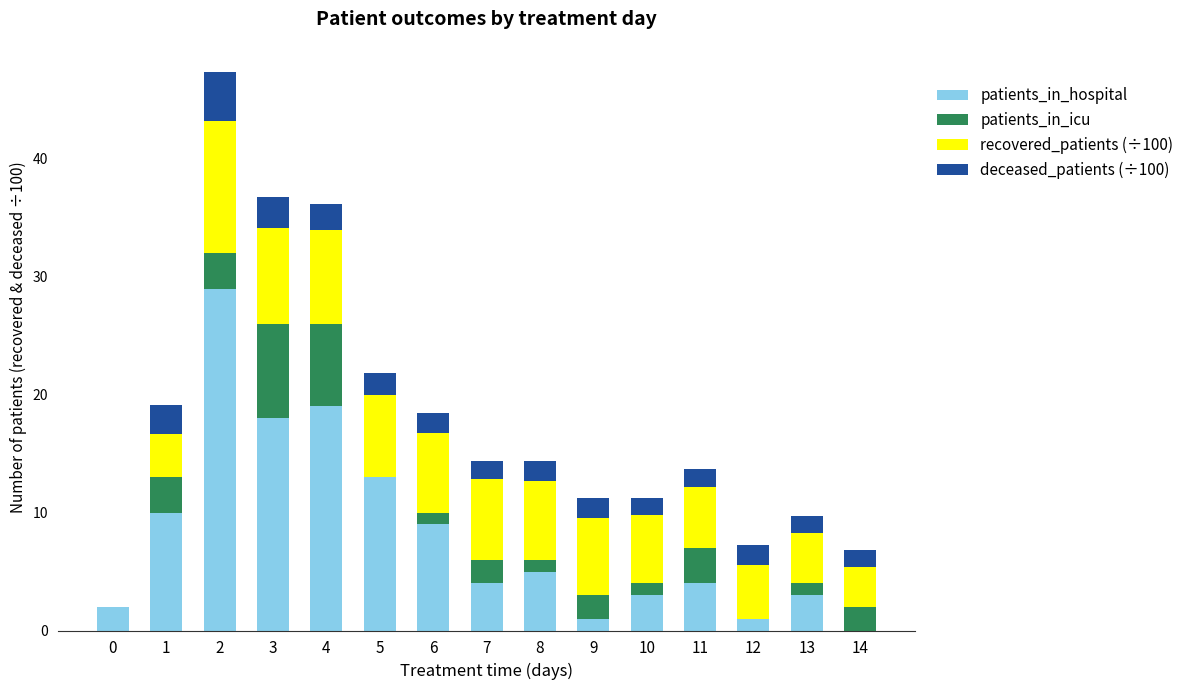

What are all the series names shown in the legend?

patients_in_hospital, patients_in_icu, recovered_patients (÷100), deceased_patients (÷100)